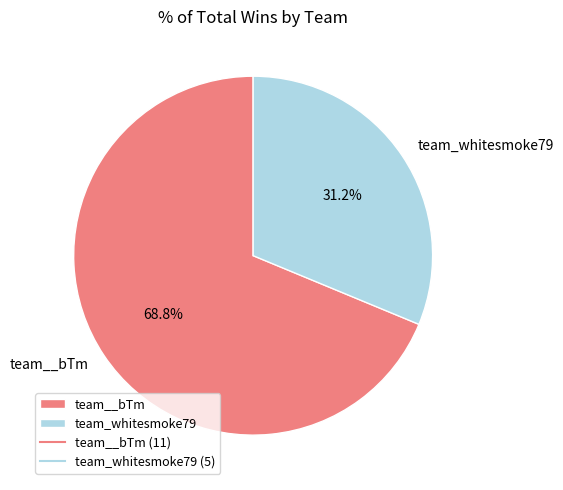

To the nearest percent, what is the combined percentage of team__bTm and team_whitesmoke79?

100%